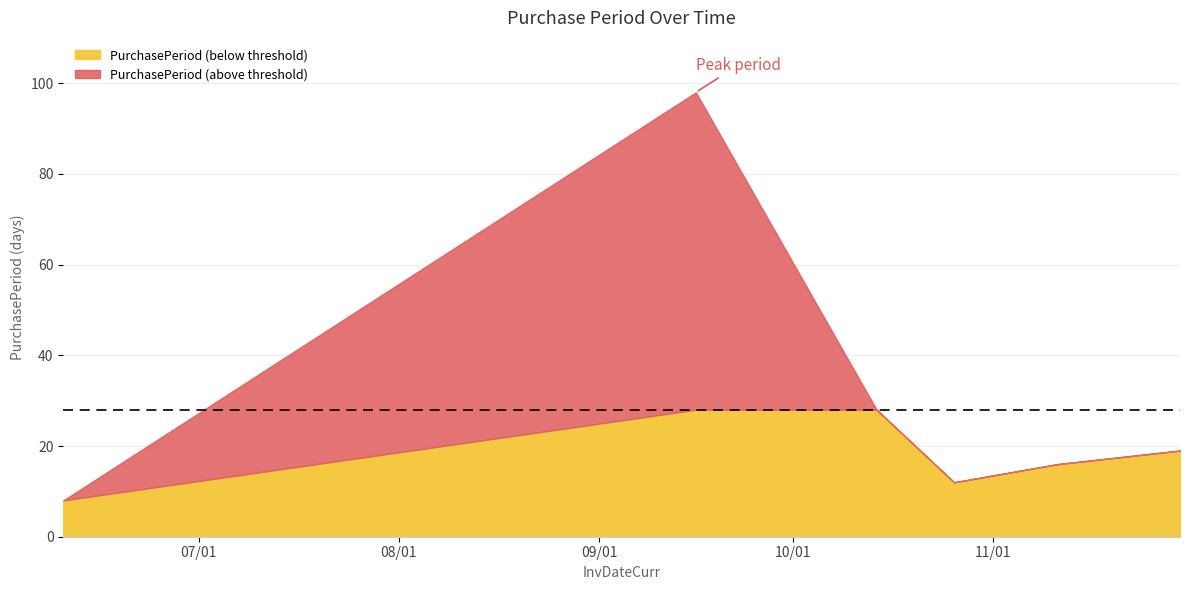

Where does the data first go above 19?

2015-09-16